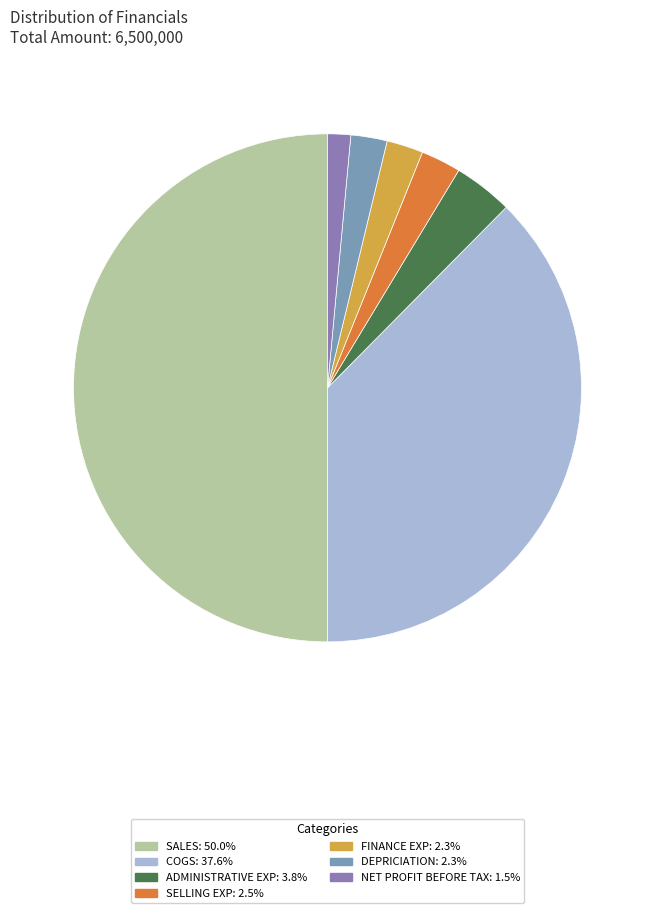

True or false: COGS accounts for 28% of the total.

False